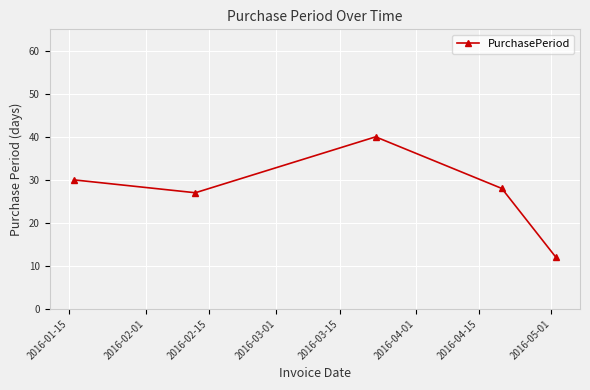

Count the number of data series in this chart.

1